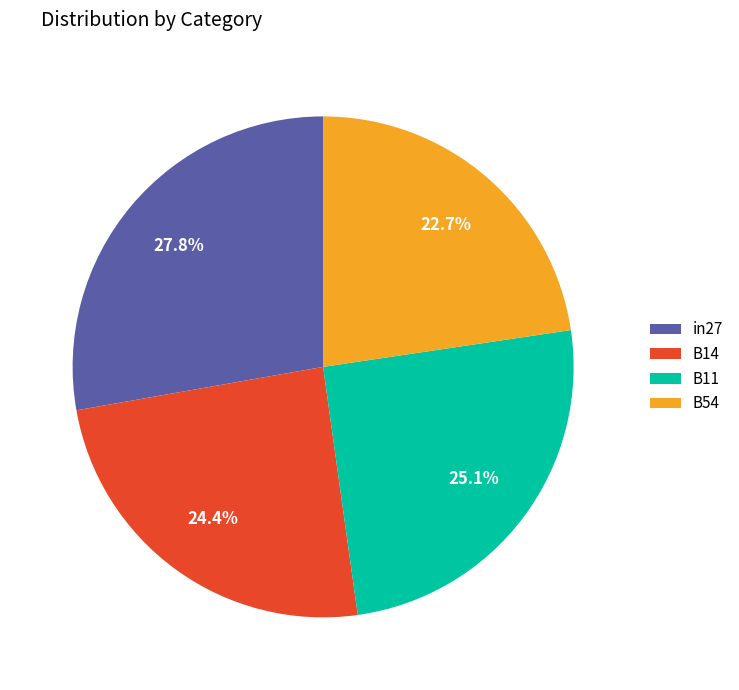

What percentage is the B54 slice, to the nearest percent?

23%